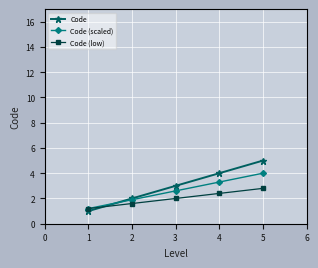

How many Code values are between 2 and 4?

3